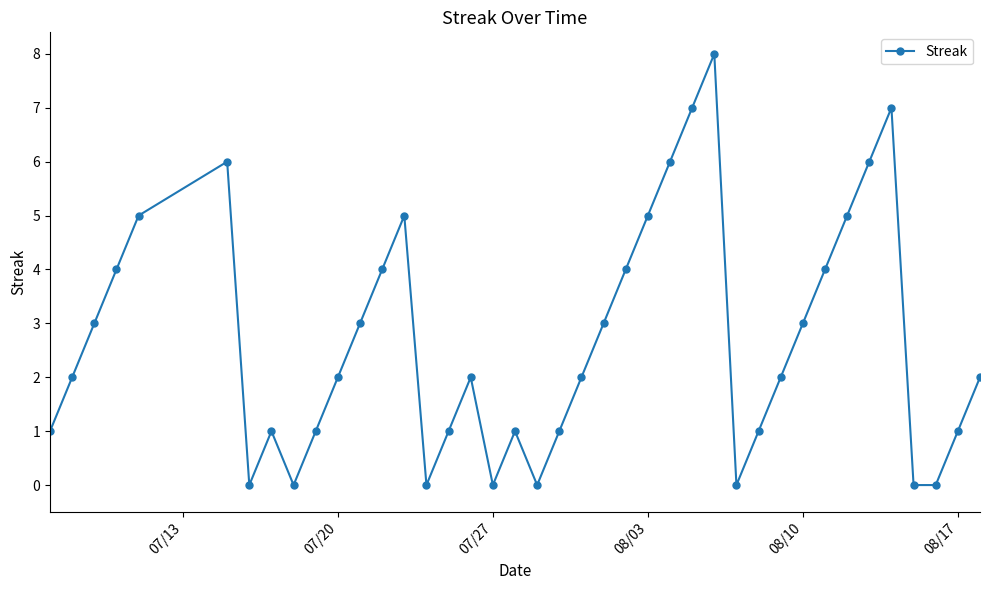

True or false: there are more than 1 points higher than both neighbors.

True